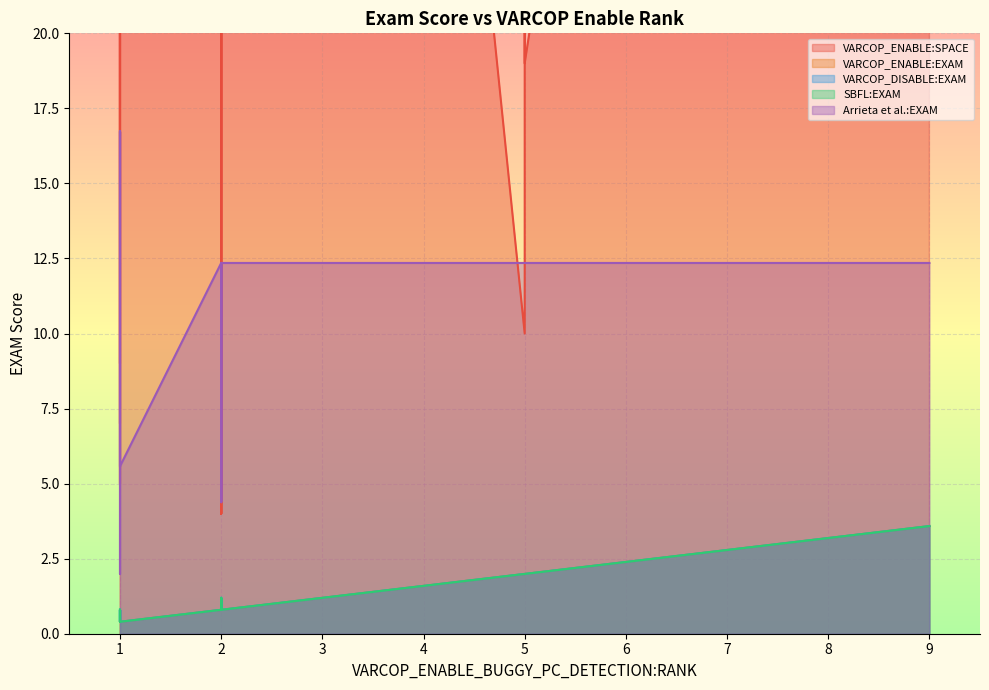

The value of Arrieta et al.:EXAM at 11 is 12.4. True or false?

True